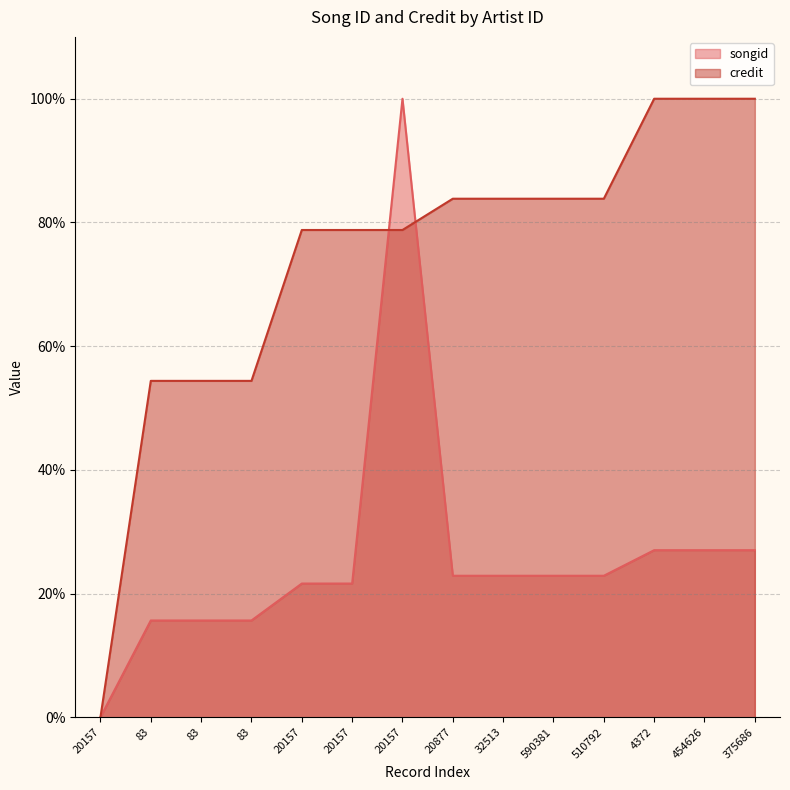

Is the value of songid at 375686 greater than the value of credit at 20157?

Yes